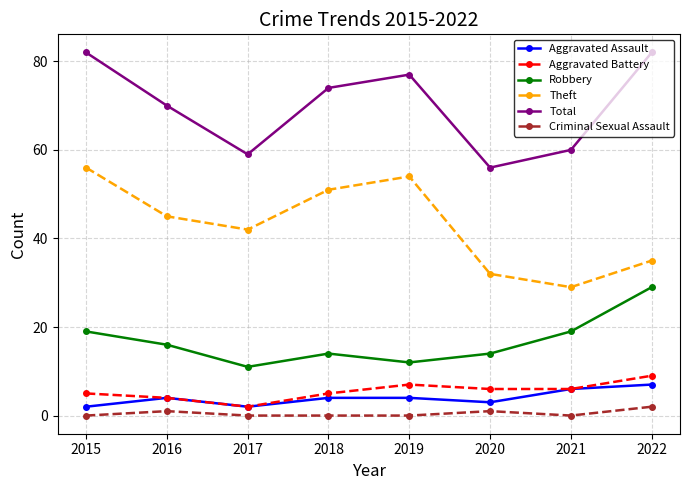

At which label does Robbery reach its peak?

2022